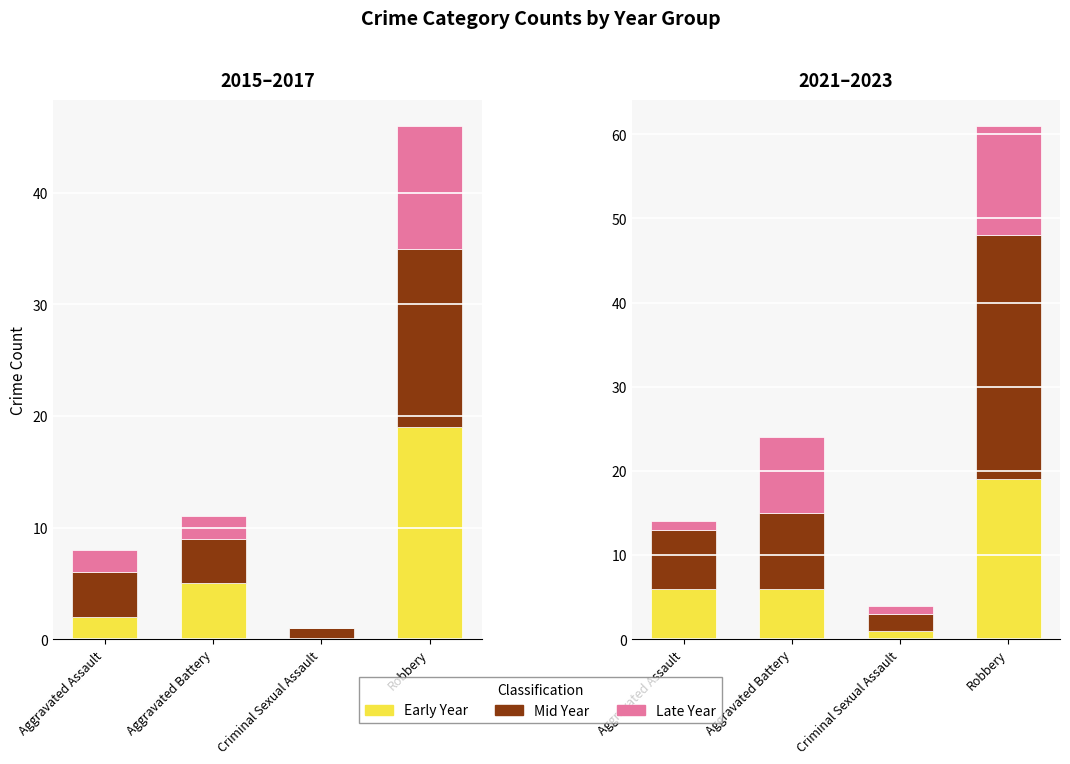

The 2023 (Human) series shows 1 at Criminal Sexual Assault. True or false?

False